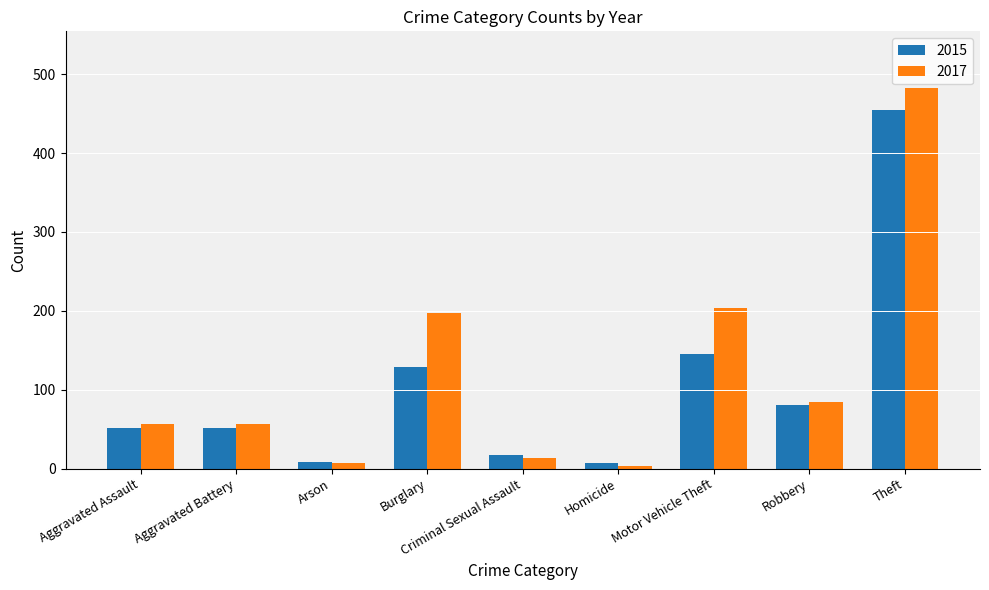

Rank the series by their maximum value, from highest to lowest.

2017, 2015